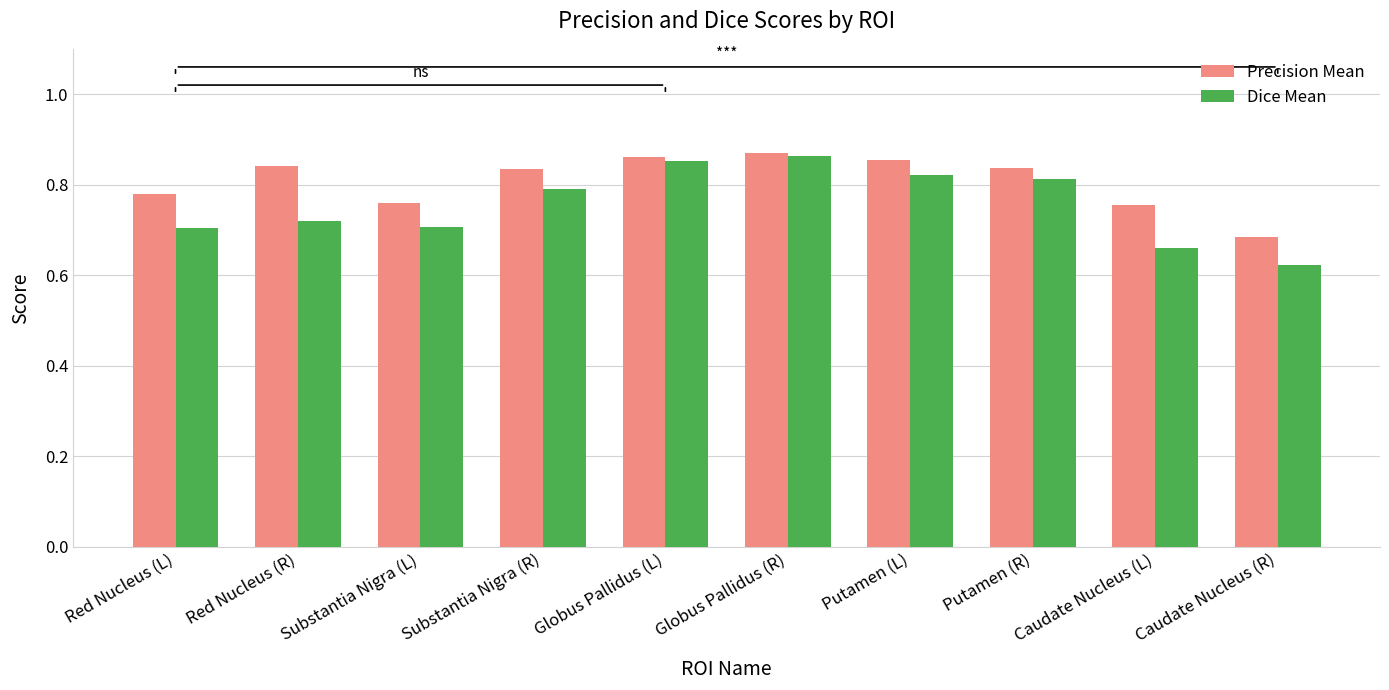

Which label corresponds to the smallest value in the chart?

Caudate Nucleus (R)